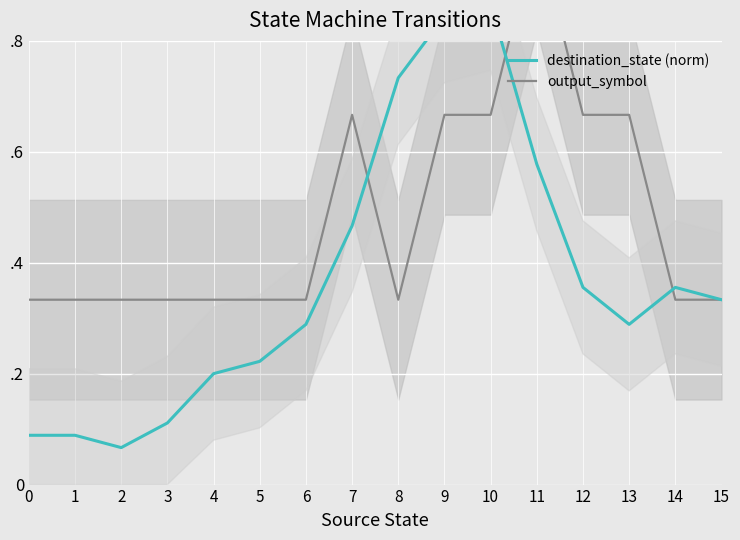

What is the total value across all series at 7?

1.1